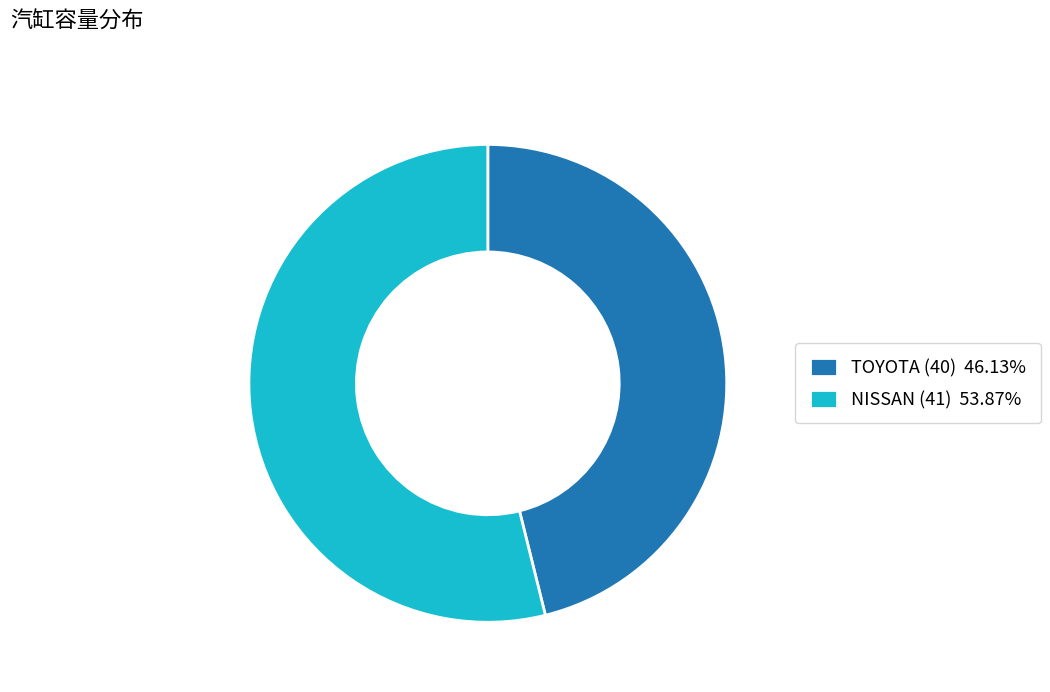

Does any single category account for the majority?

Yes